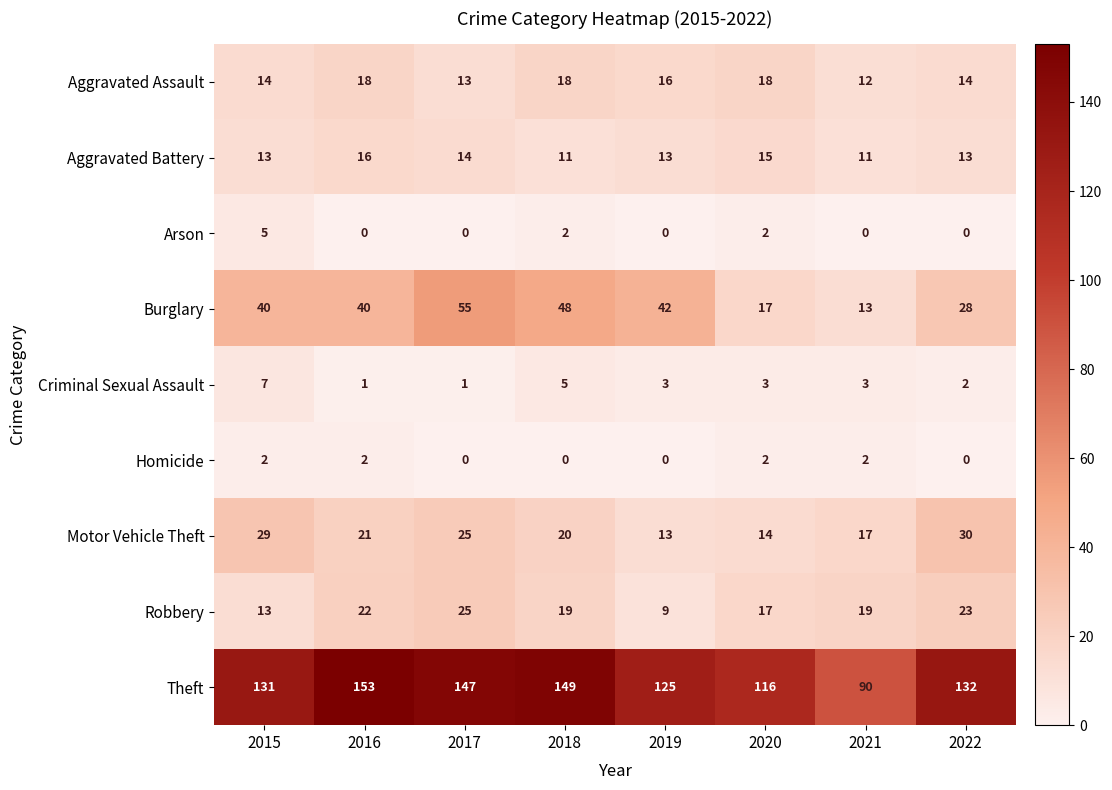

What value does the Burglary series have at 2021?

13